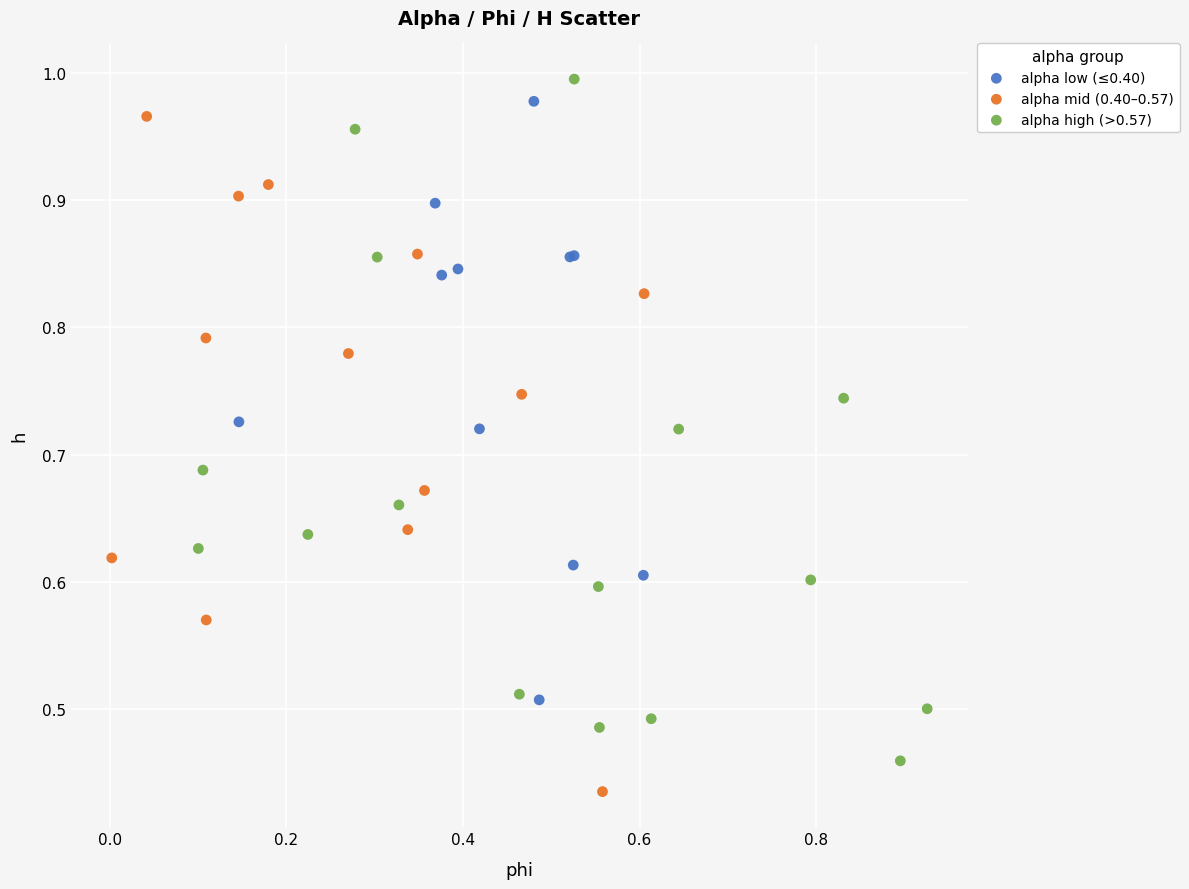

What are all the series names shown in the legend?

alpha low (≤0.40), alpha mid (0.40–0.57), alpha high (>0.57)